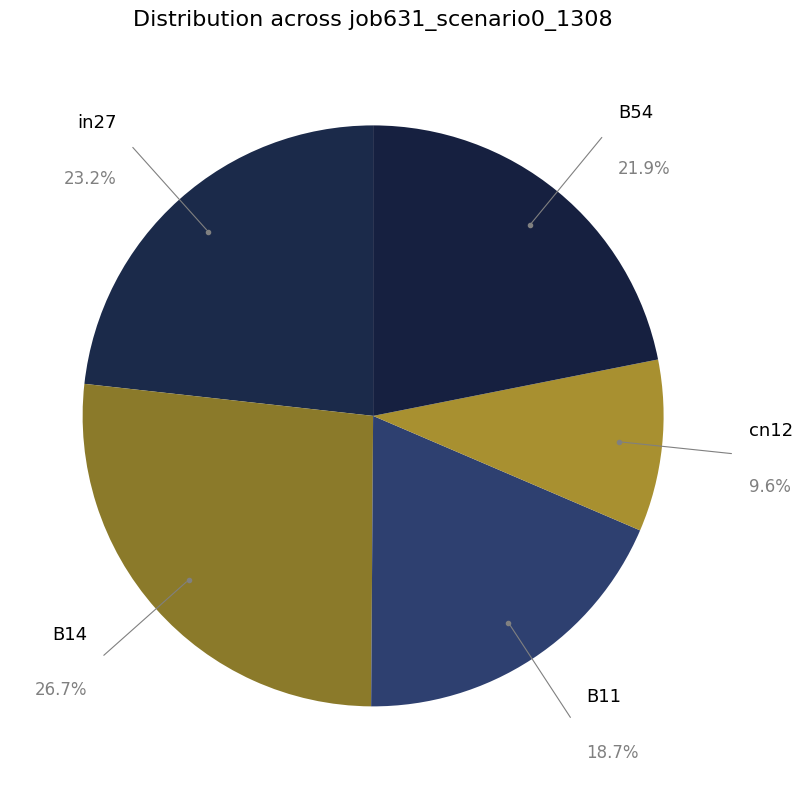

To the nearest percent, what is the combined percentage of cn12 and B54?

31%